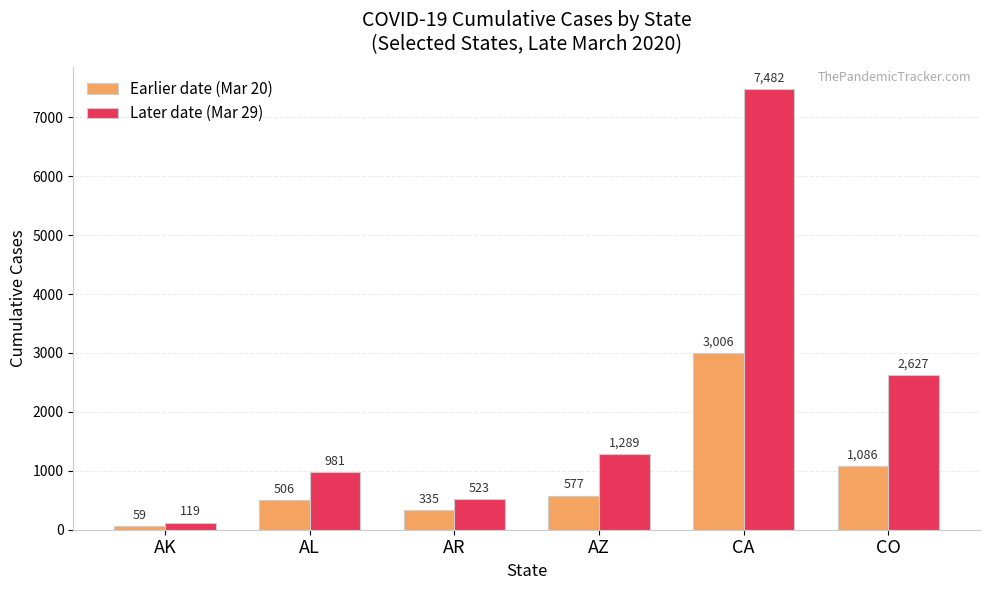

List the labels in order of Later date (Mar 29) value, smallest first.

AK, AR, AL, AZ, CO, CA